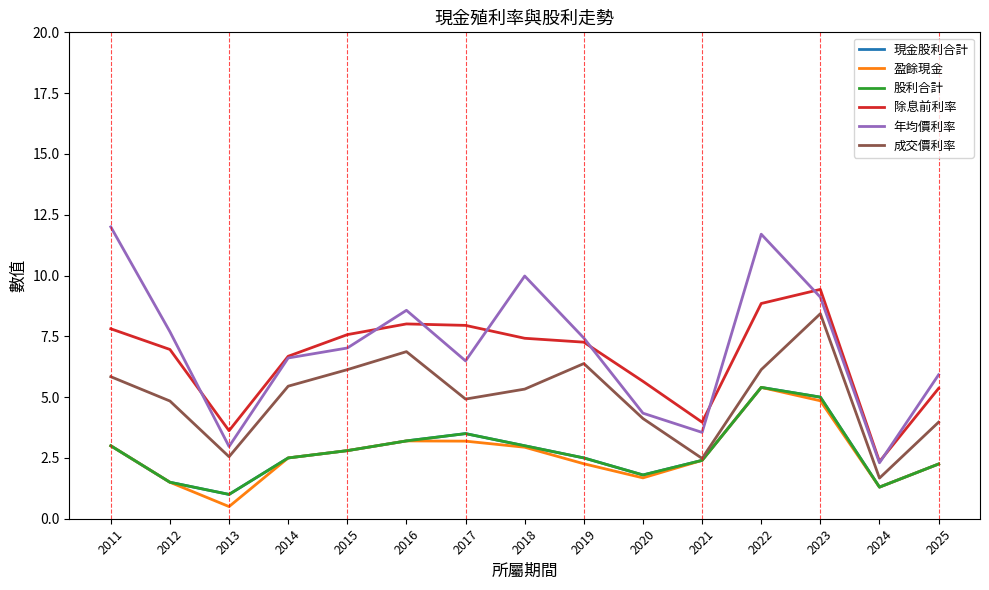

True or false: 盈餘現金 has more than 1 points higher than both neighbors.

True